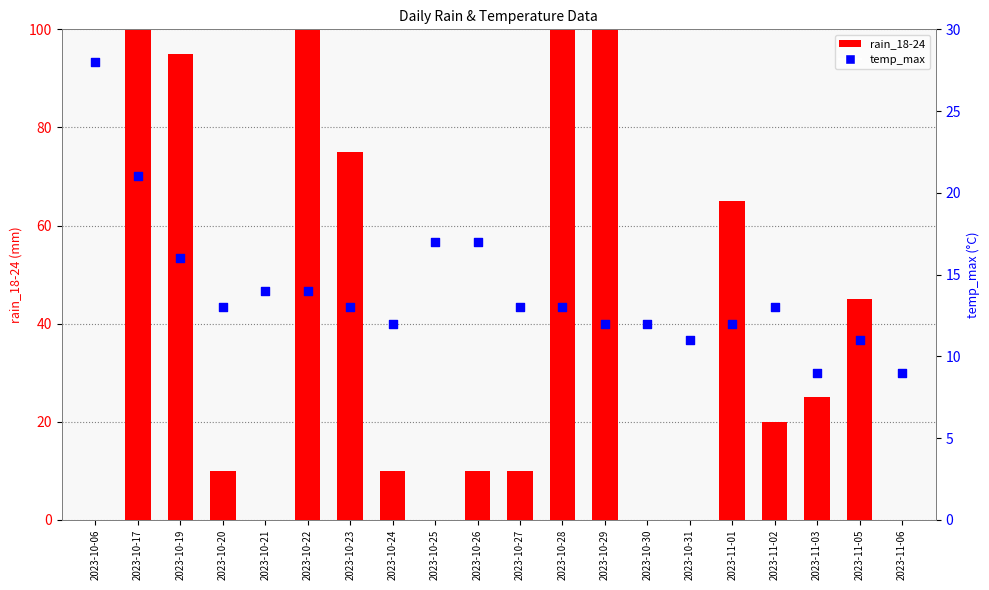

At which category is the sum across all series the highest?

2023-10-17